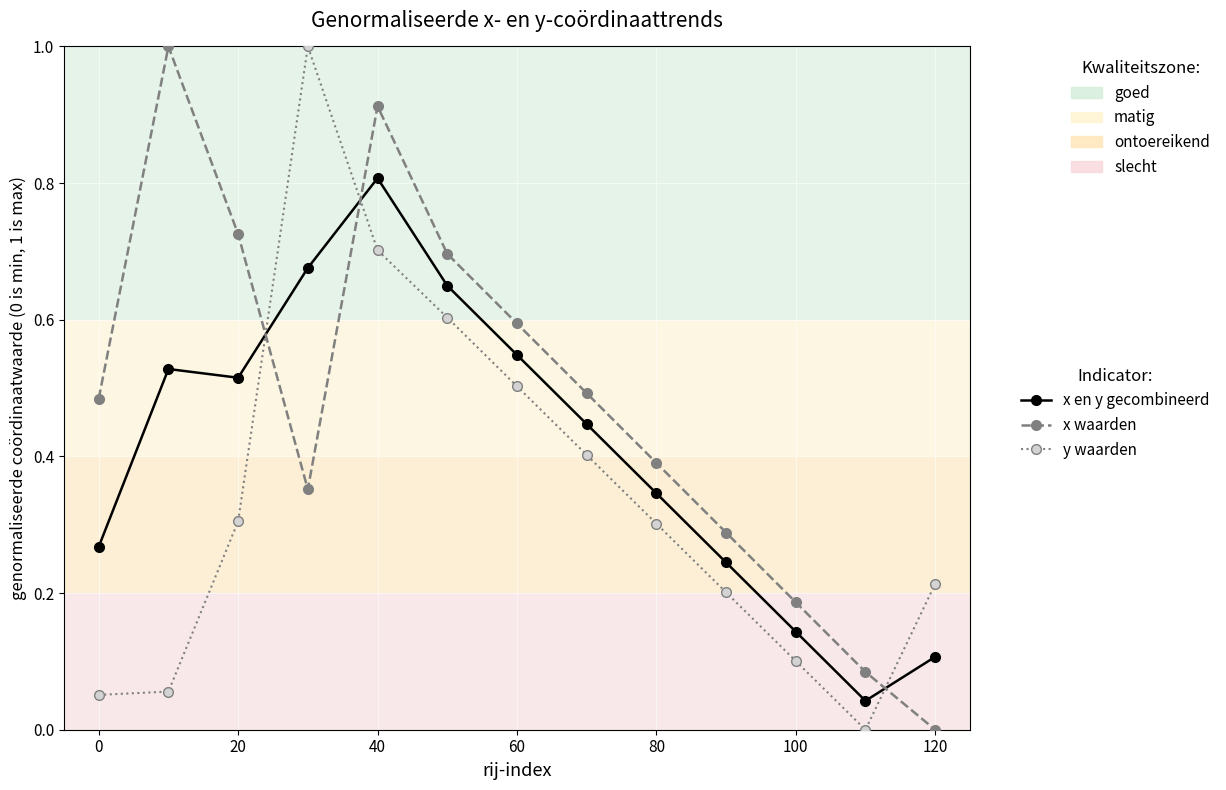

What is the highest value of the x waarden series?

1.0